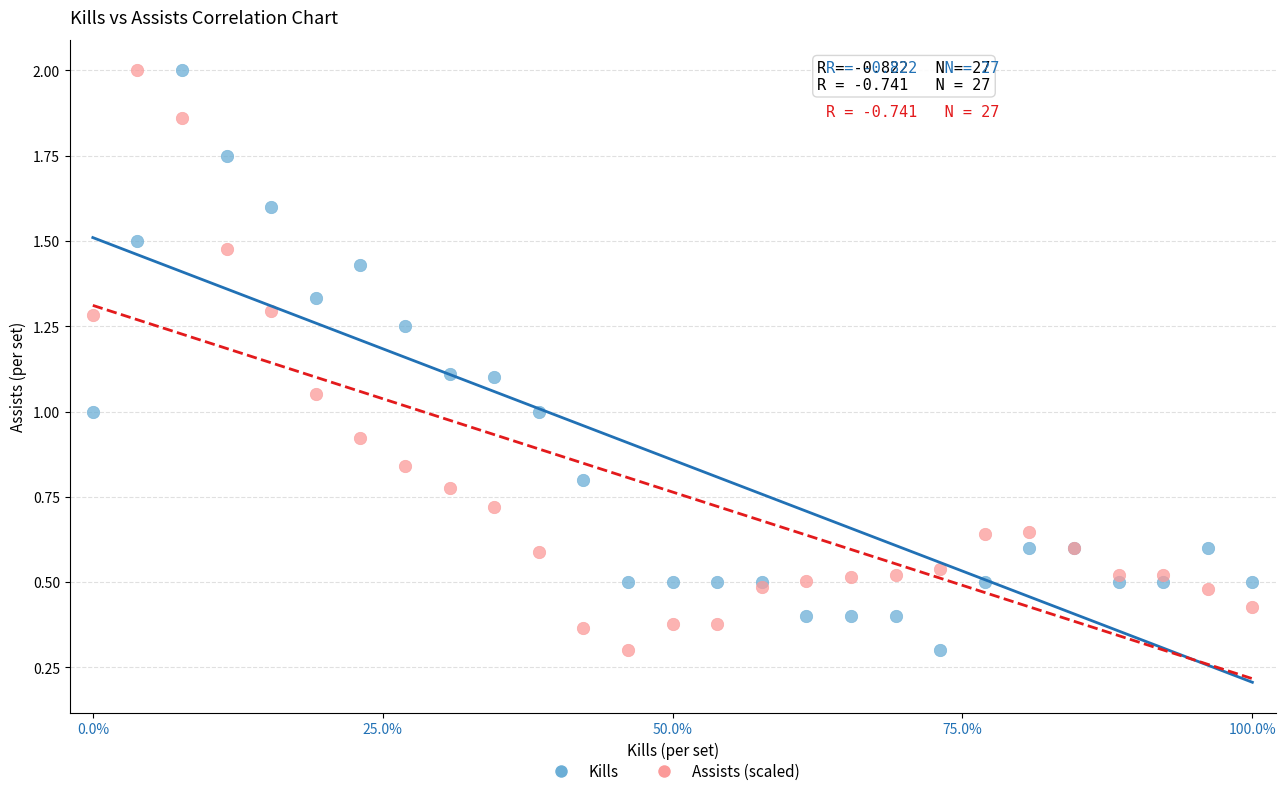

What is the X range (max minus min) for the scatter plot?

1.0